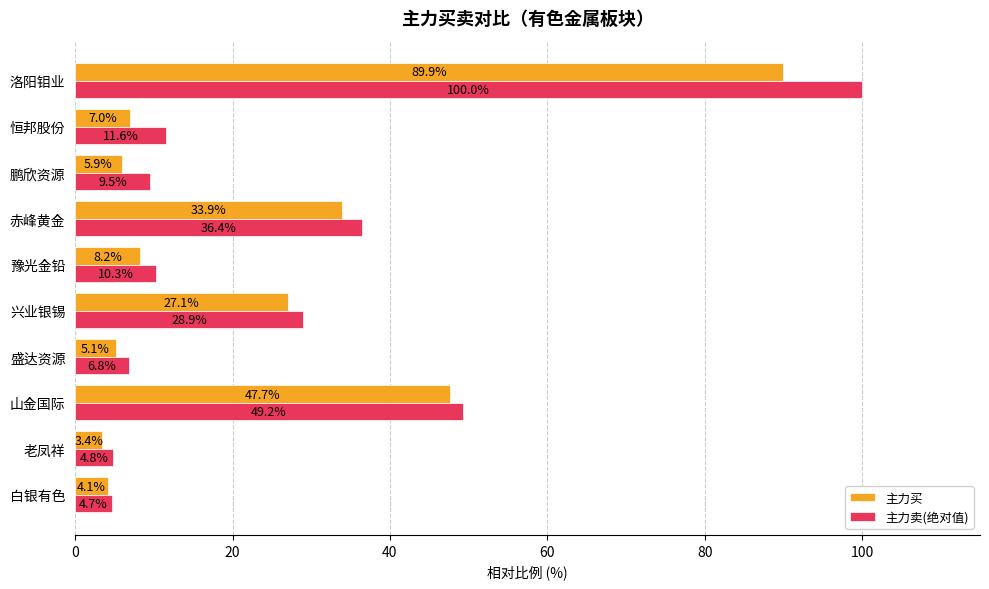

Which series has the largest total across all categories?

主力卖(绝对值)